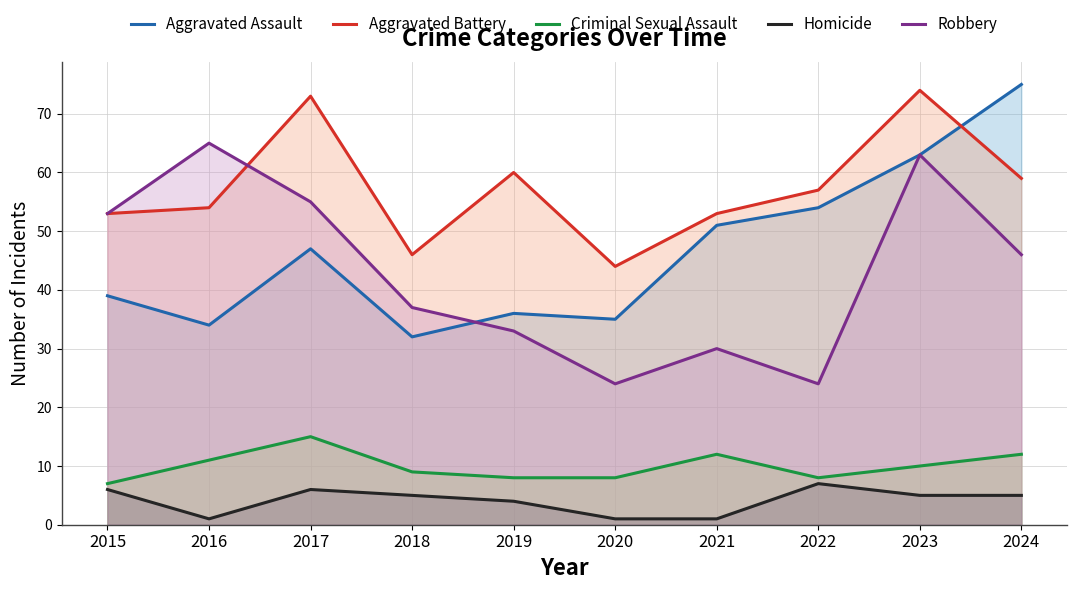

Where is the first local minimum for Homicide?

2016